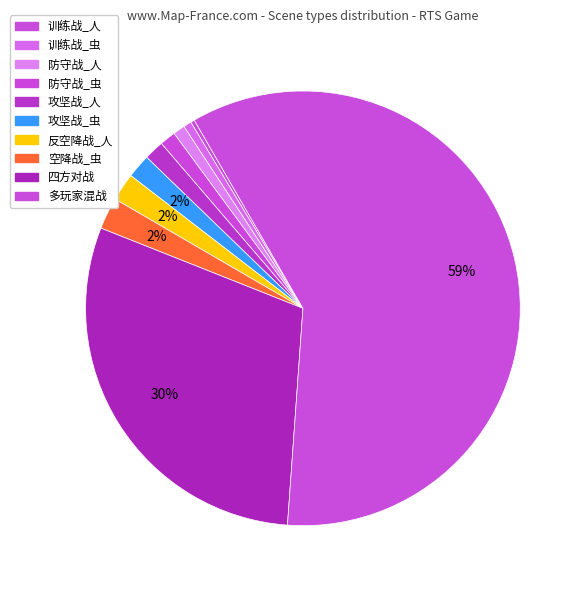

To the nearest percent, what is the difference between the 多玩家混战 and 训练战_虫 slice percentages?

59%